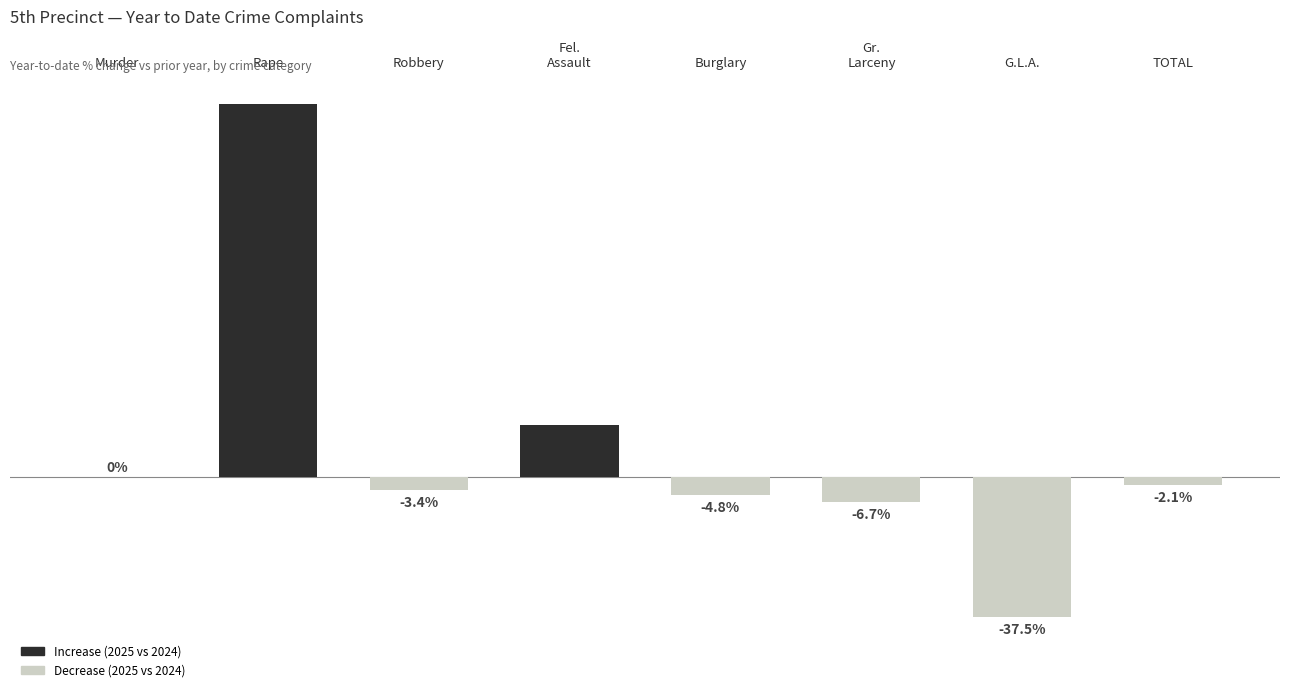

Where does the data first go above -2?

Murder